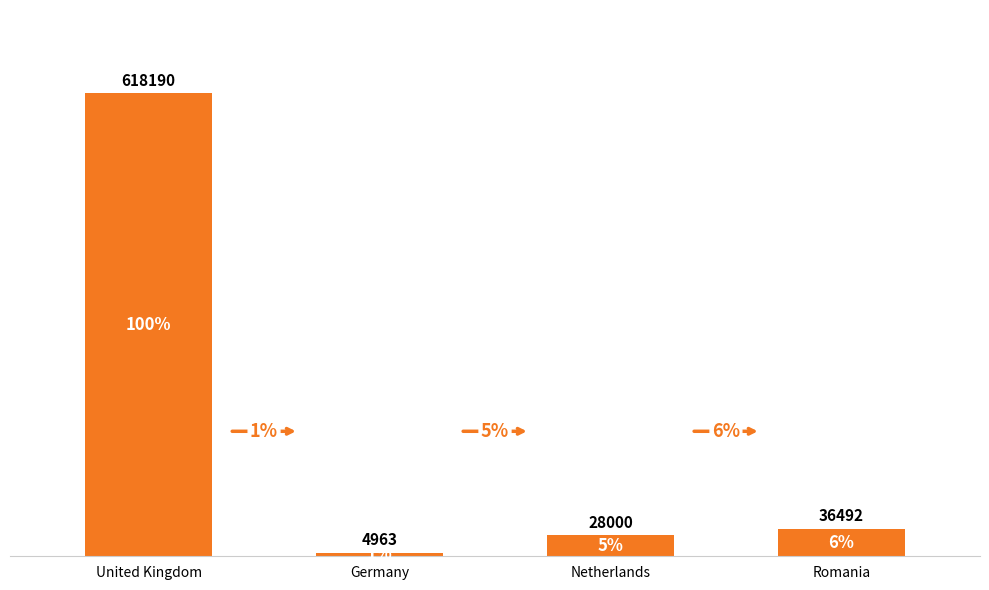

Rank the categories by value from highest to lowest.

United Kingdom, Romania, Netherlands, Germany